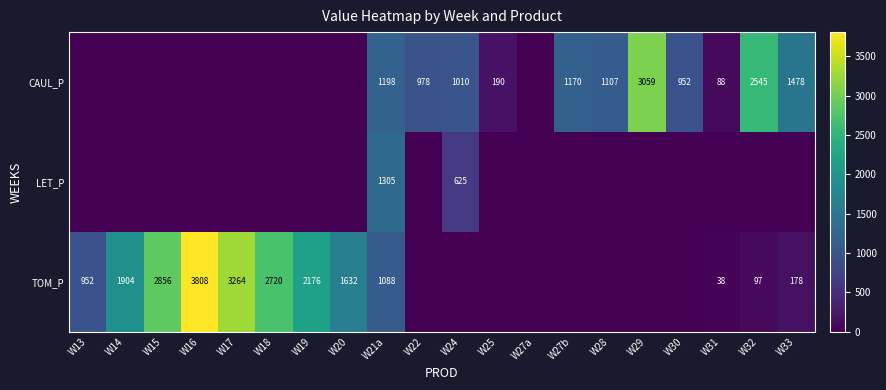

What is the sum of the CAUL_P values at W21a and W29?

4257